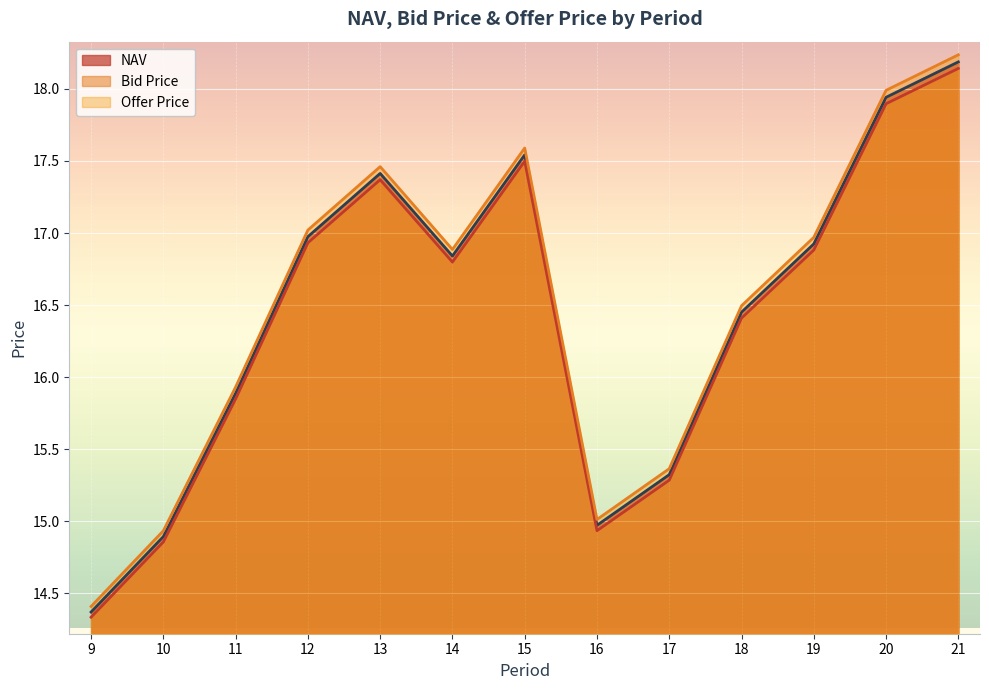

What is the difference between the maximum and minimum values in the NAV series?

3.8